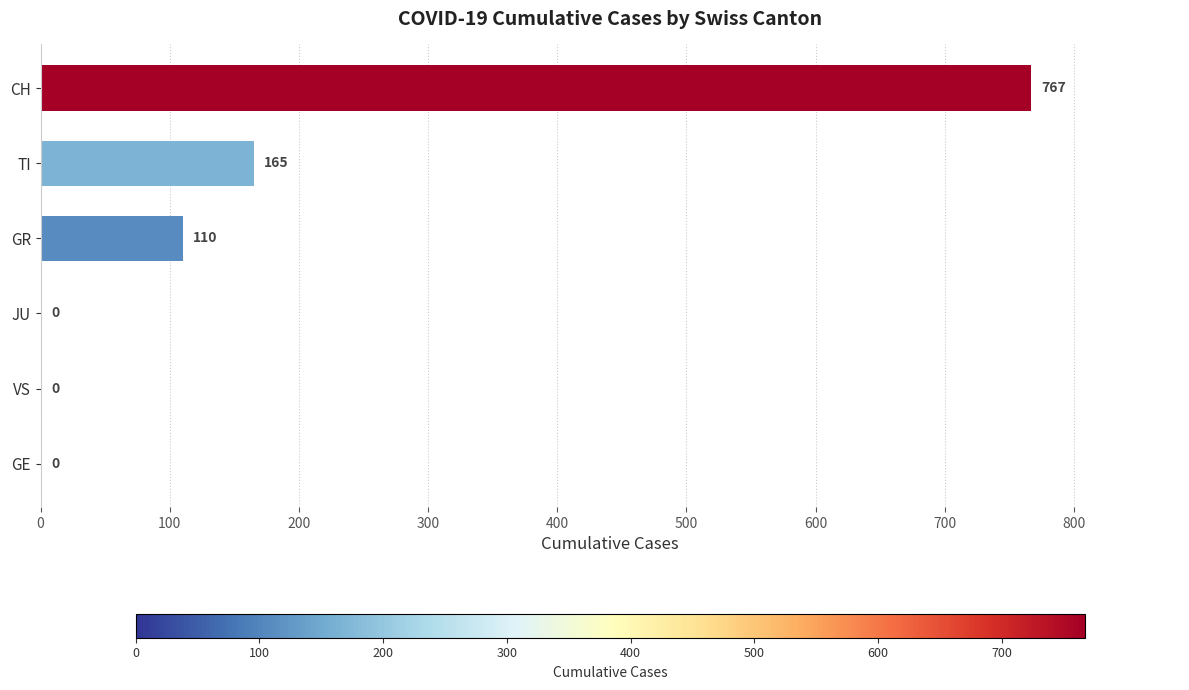

Count the number of data series in this chart.

1